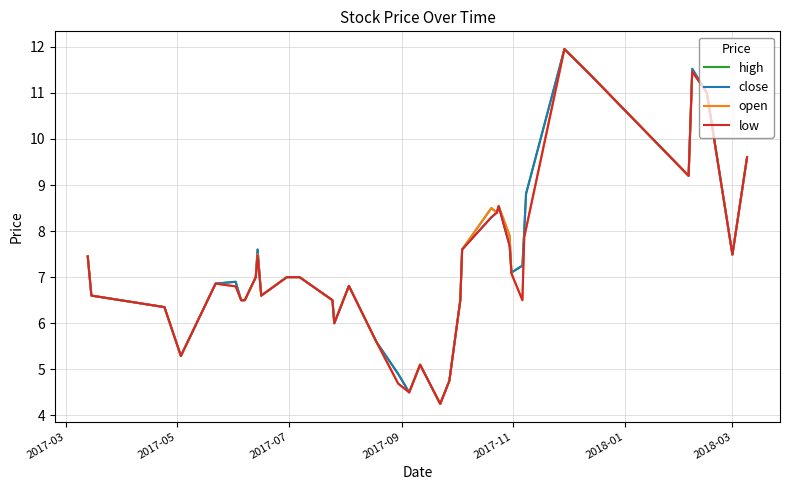

How many lines are shown in the chart?

4